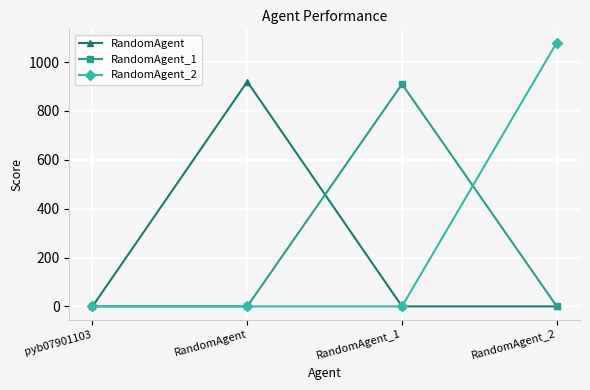

Which series has the widest spread of values?

RandomAgent_2